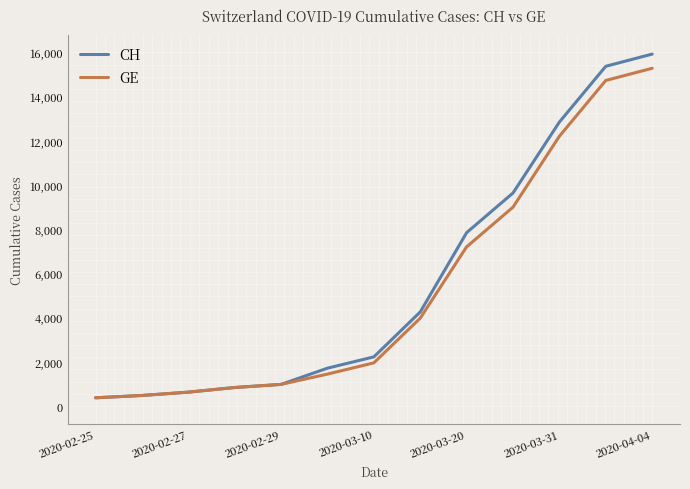

What is the greatest value displayed?

15926